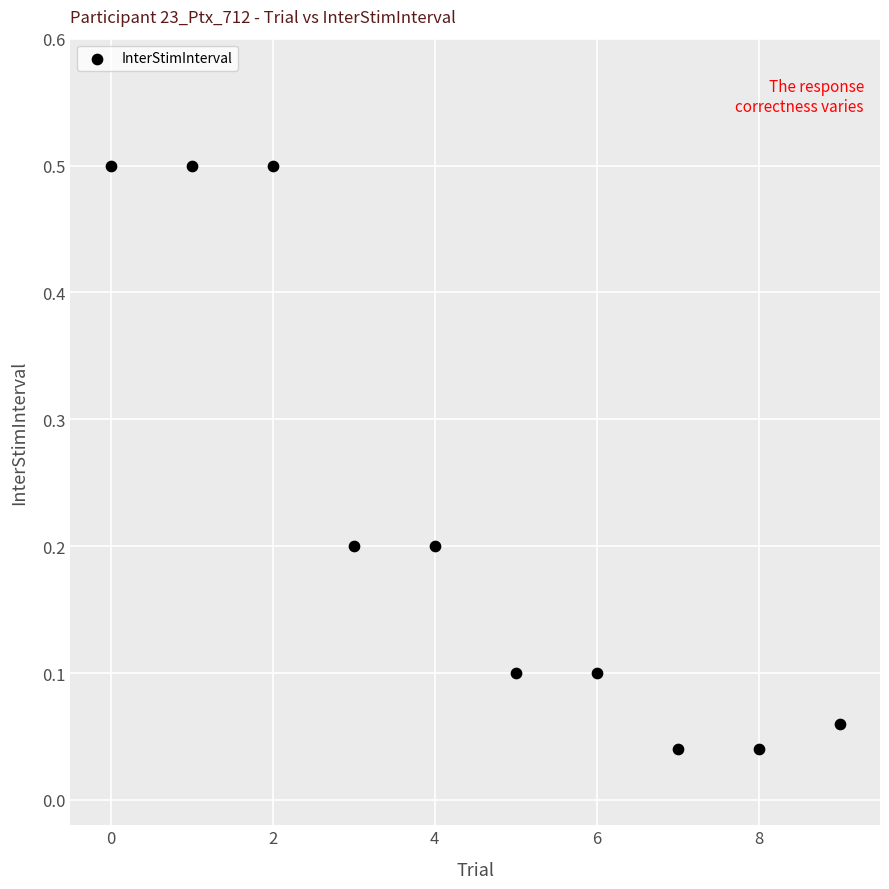

What is the range of Y values (max minus min)?

0.5